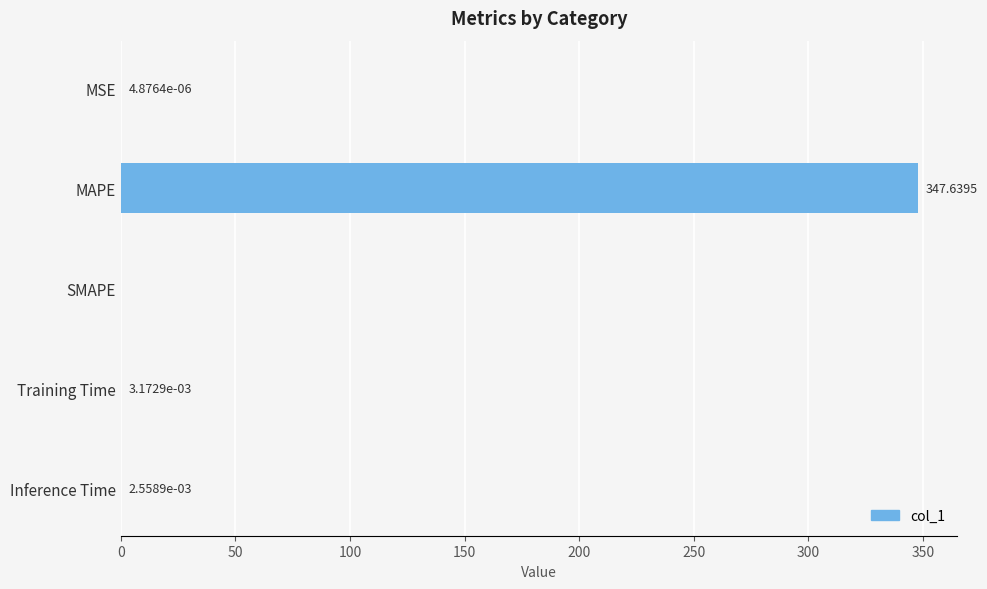

Which has a higher value, Inference Time or Training Time?

Training Time